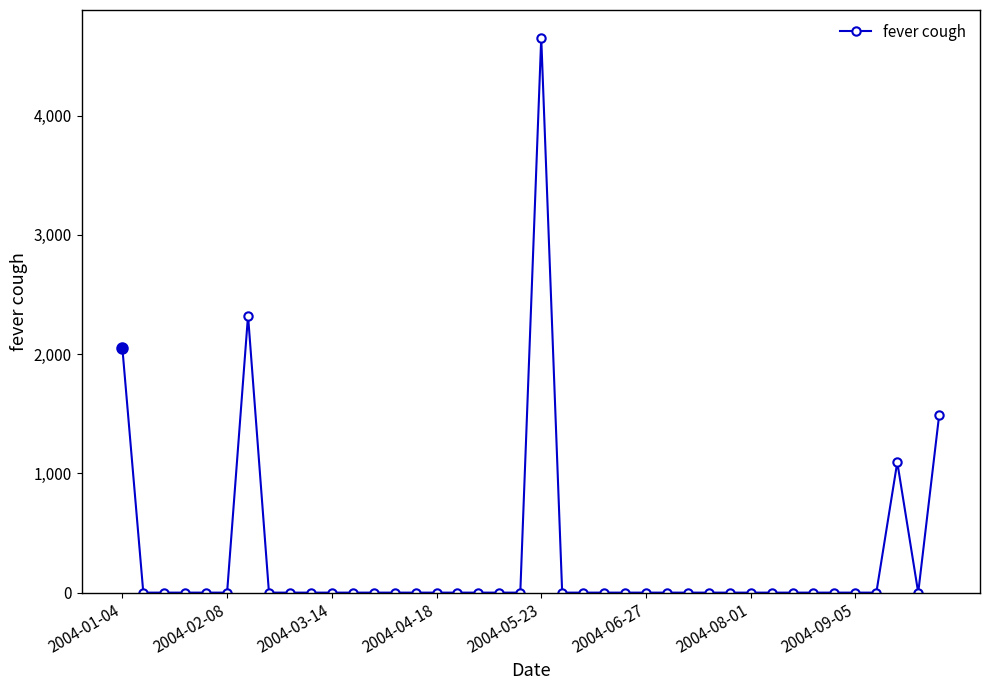

True or false: the data has more than 1 interior local peaks.

True